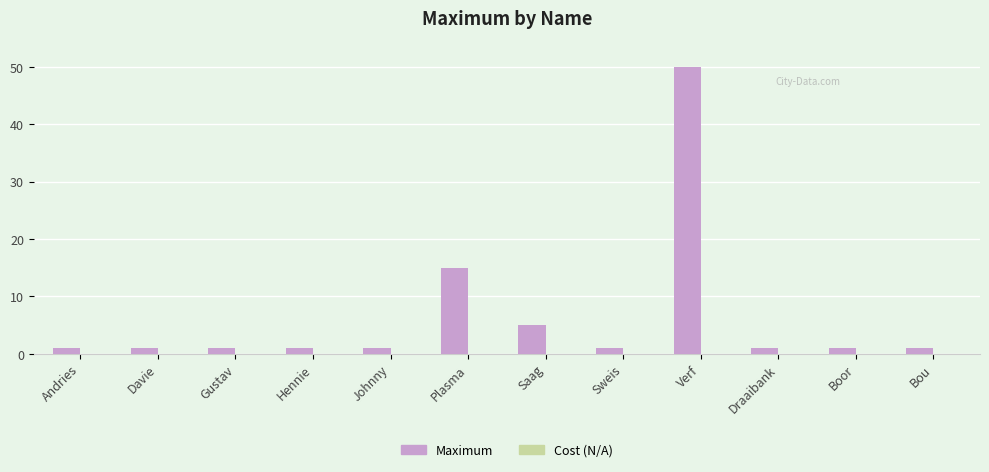

What is the difference between the maximum and minimum values?

49